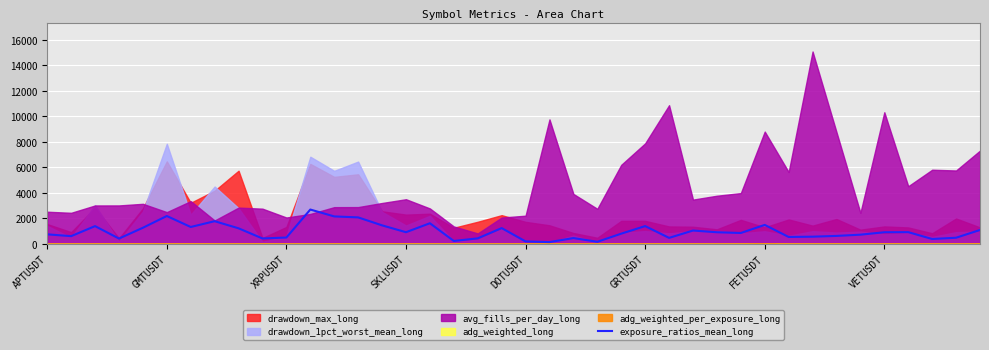

What is the highest value of the exposure_ratios_mean_long series?

2687.8